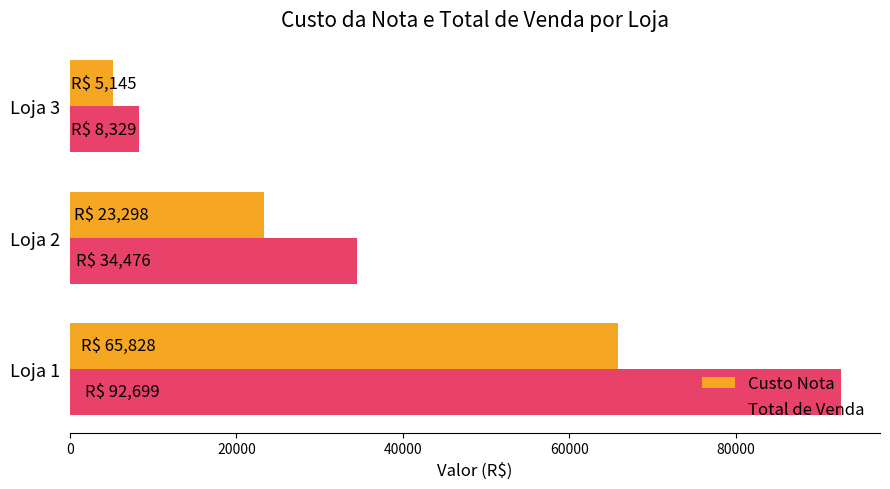

Which series has the largest range (max minus min)?

Total de Venda